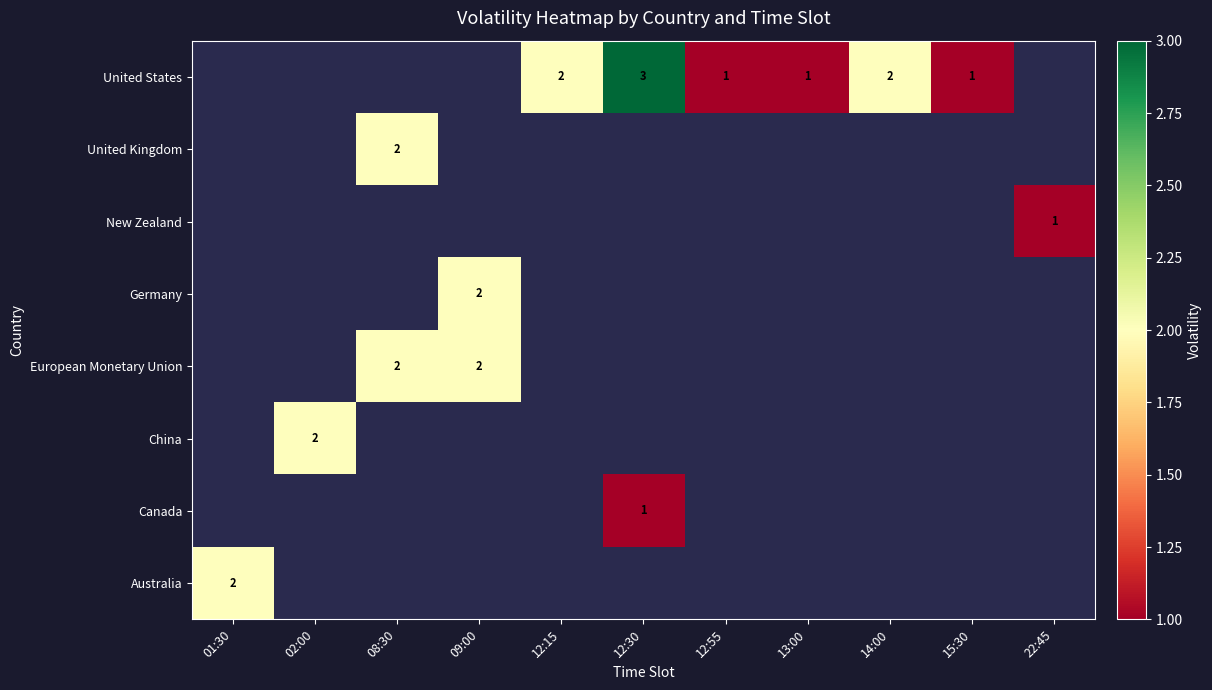

True or false: Germany has a value of 2 at 09:00.

True